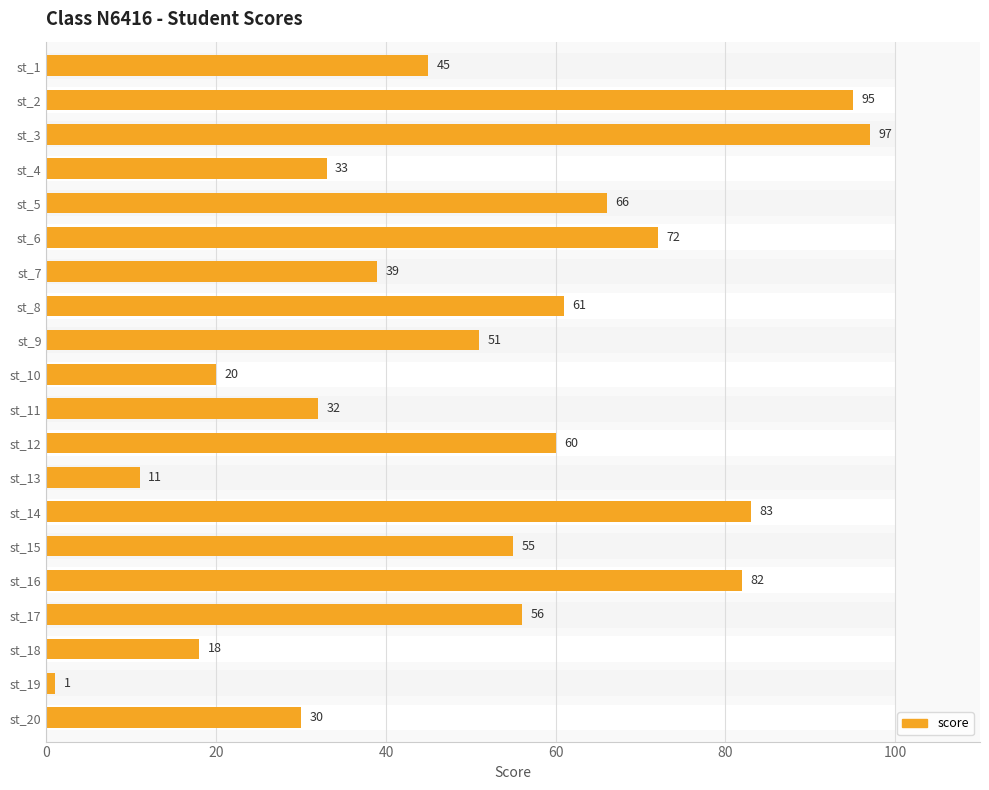

Reading left to right, list all the values displayed in this chart.

45	95	97	33	66	72	39	61	51	20	32	60	11	83	55	82	56	18	1	30